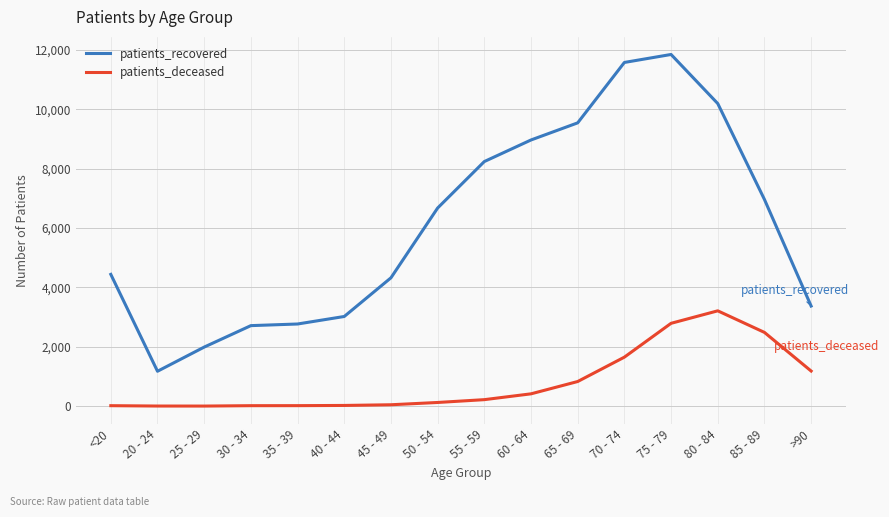

What is the spread (max minus min) of values at 50 - 54?

6551